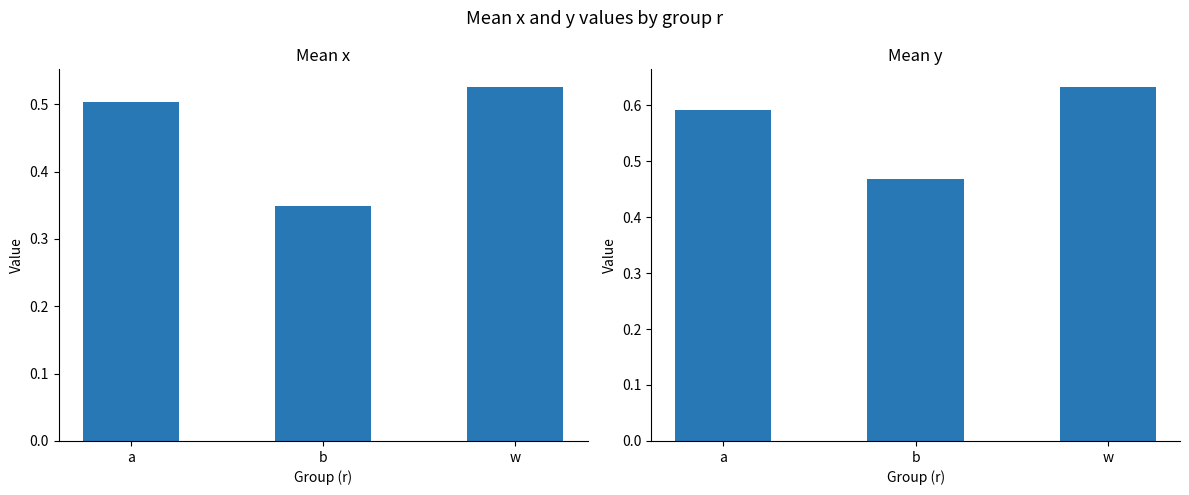

How many bars are there in total?

6